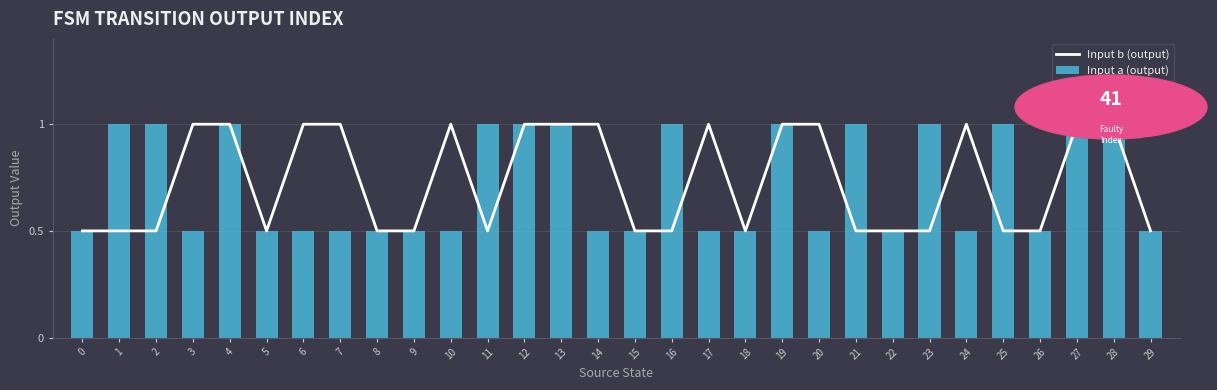

Is it true that Input a (output) equals 1.6 at 23?

False